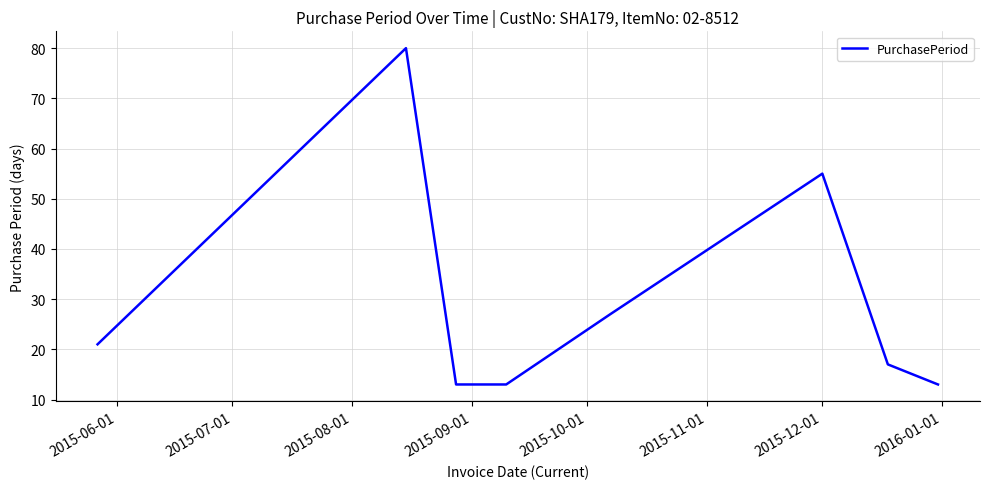

What is the minimum value shown in the chart?

13